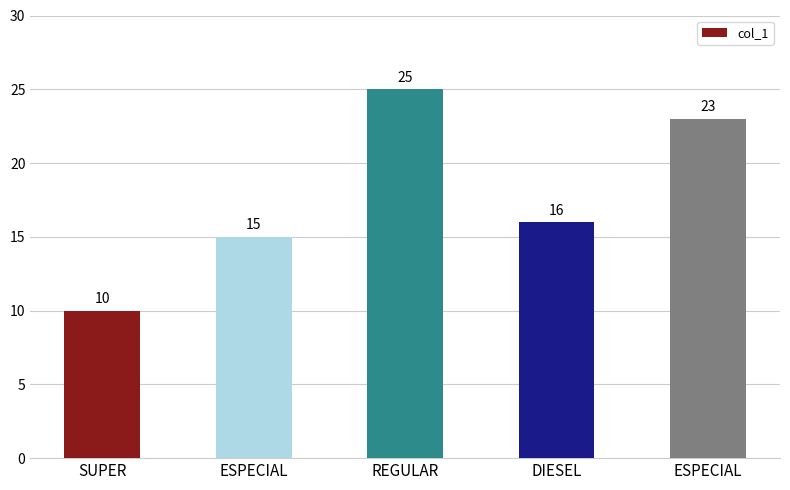

The value at DIESEL is 5. True or false?

False